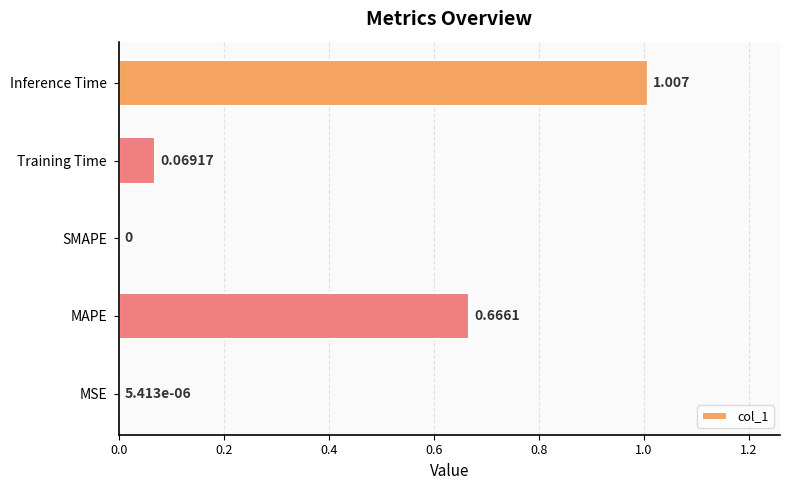

Which category has the highest value across all series?

Inference Time